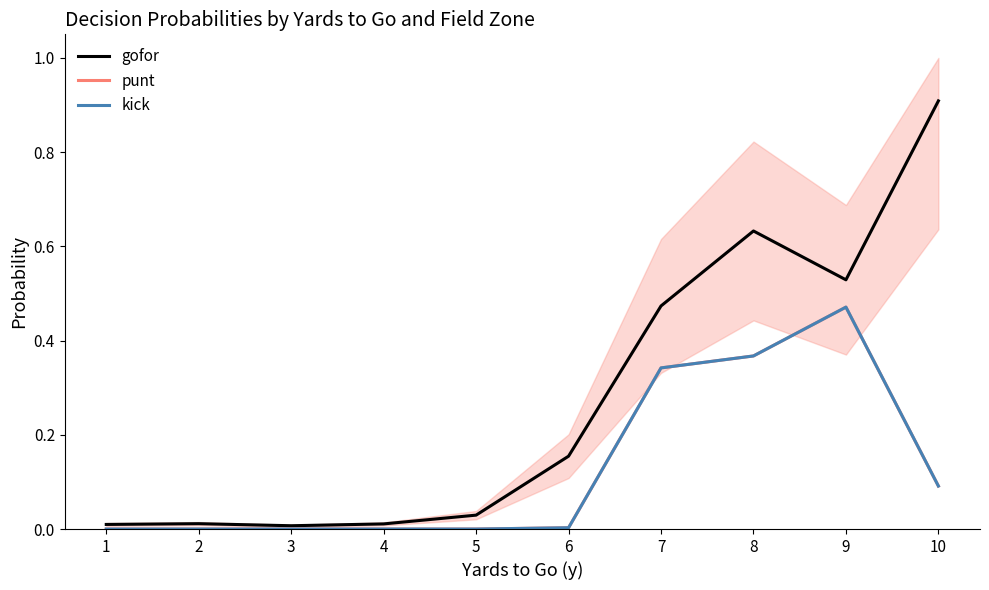

Which series has the largest total across all categories?

gofor